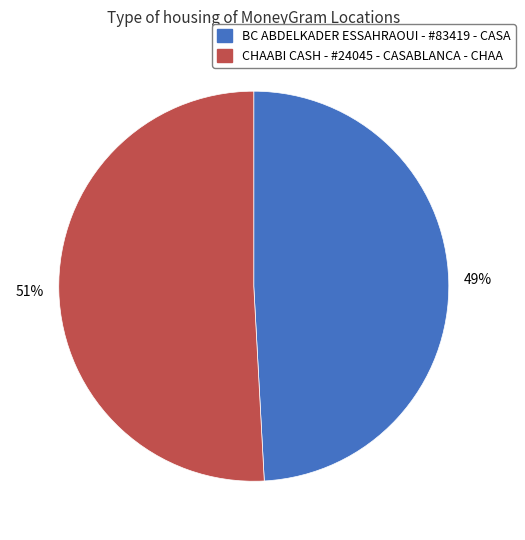

The BC ABDELKADER ESSAHRAOUI - #83419 - CASA slice represents 49% of the pie. True or false?

True